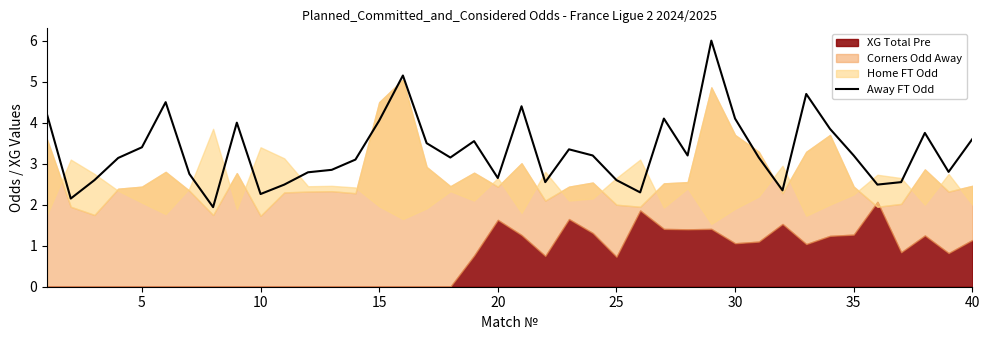

True or false: Away FT Odd has a value of 2.3 at 10.

True